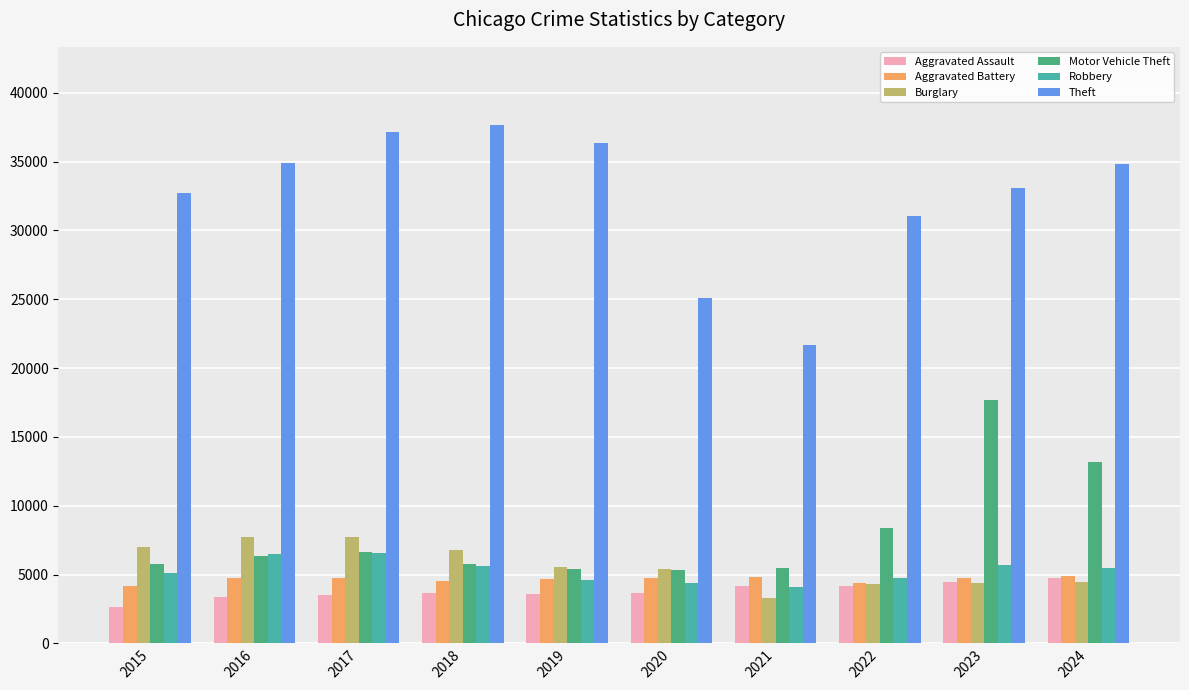

What is the sum of all Aggravated Battery values?

46452